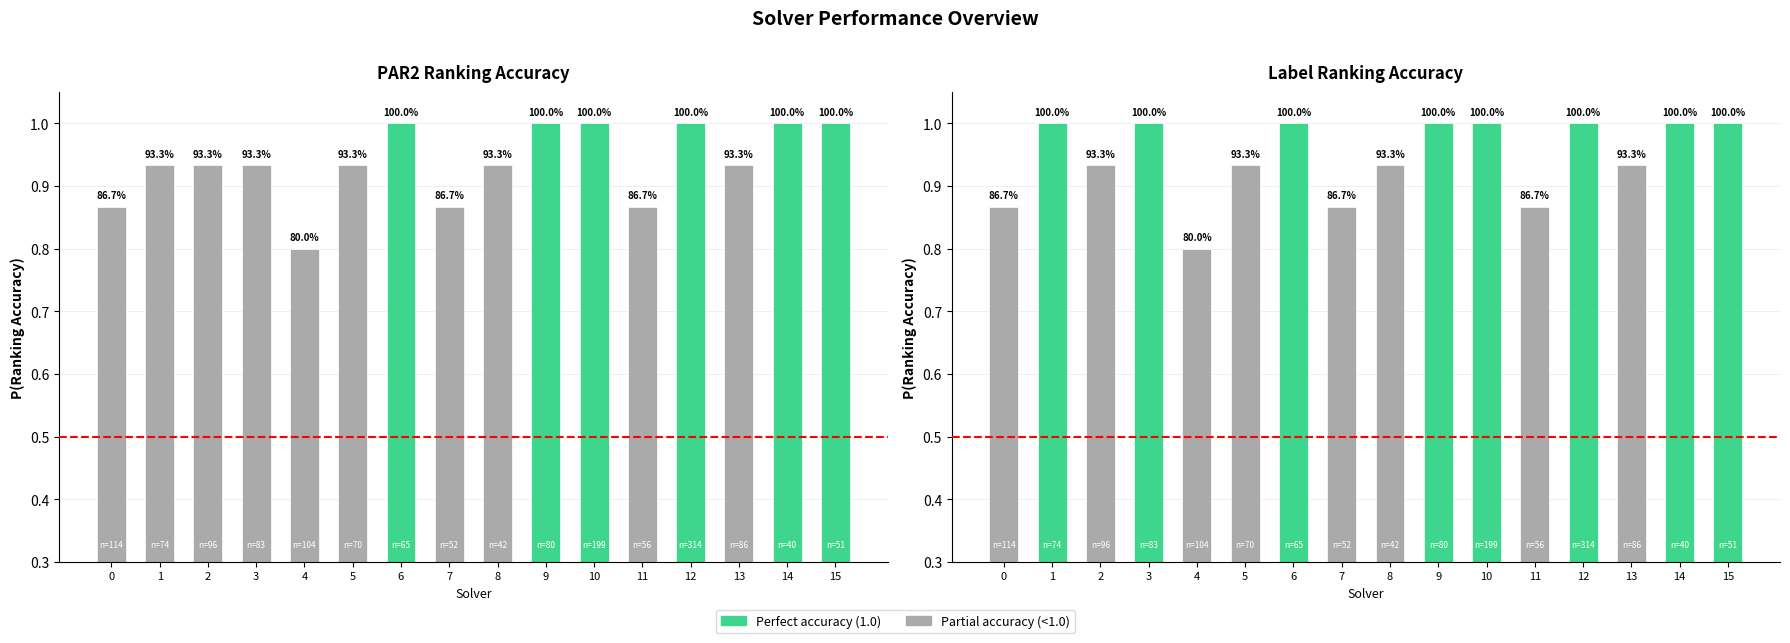

What is the value of the label_ranking_acc bar at the 4th from the left?

1.0